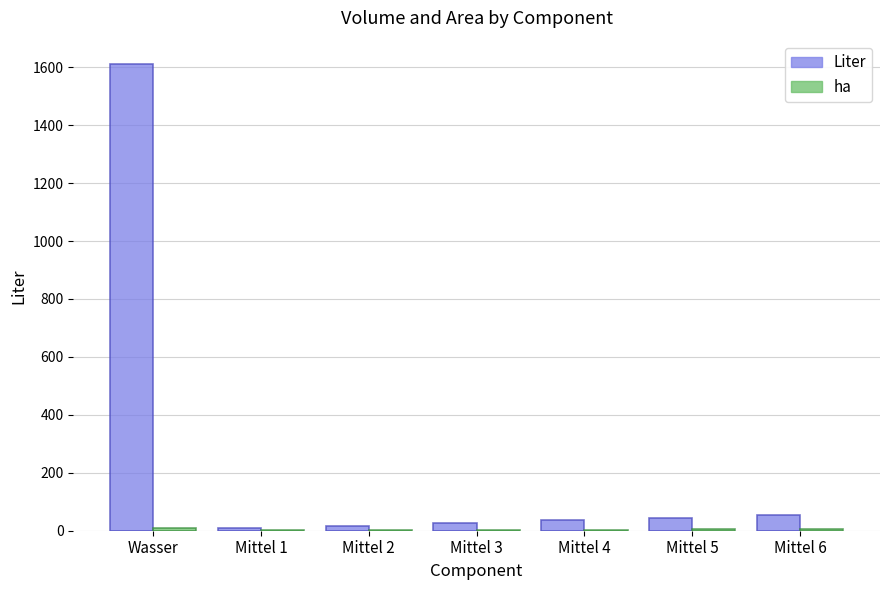

At which category is the sum across all series the highest?

Wasser